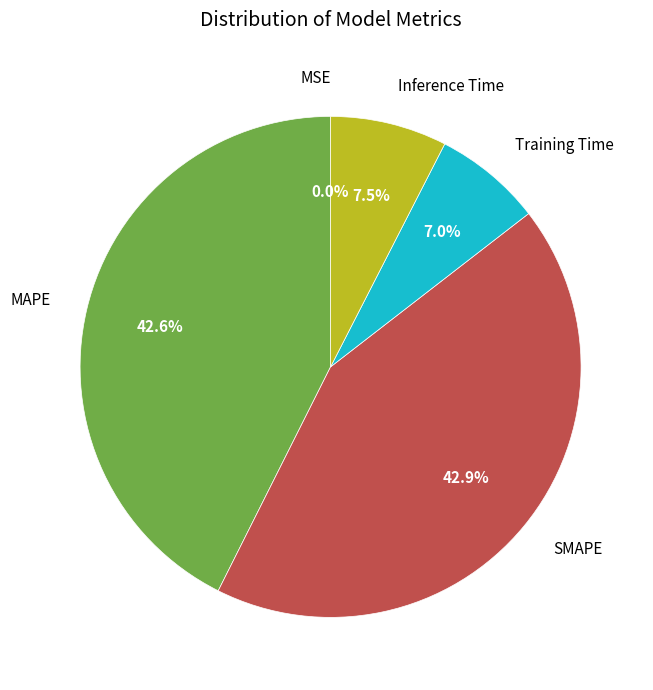

To the nearest percent, what percentage of the pie is Training Time?

7%